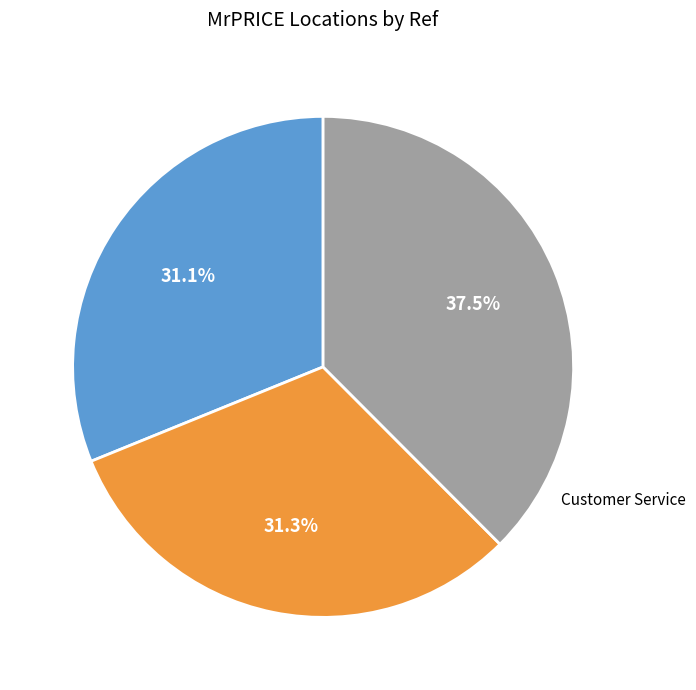

Does any single category account for the majority?

No